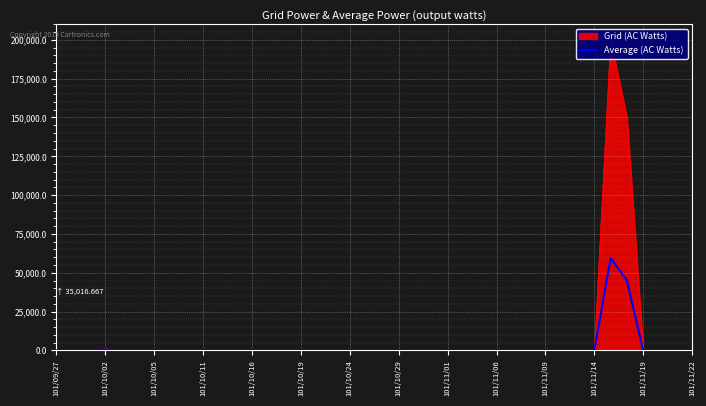

The value of Average (AC Watts) at 101/11/22 is 0. True or false?

True